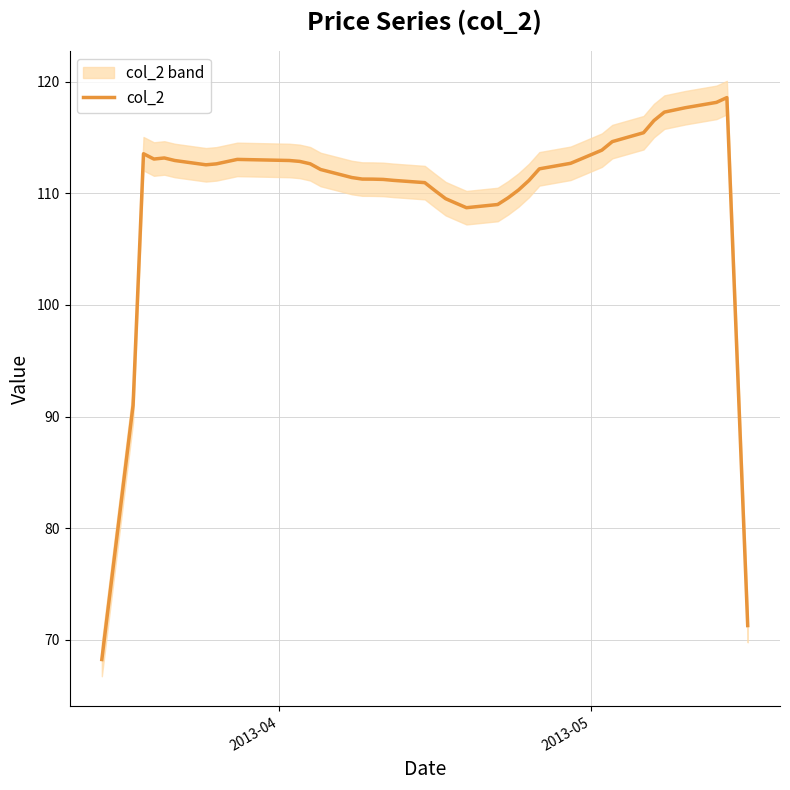

True or false: the data shows 188.0 at 11.

False